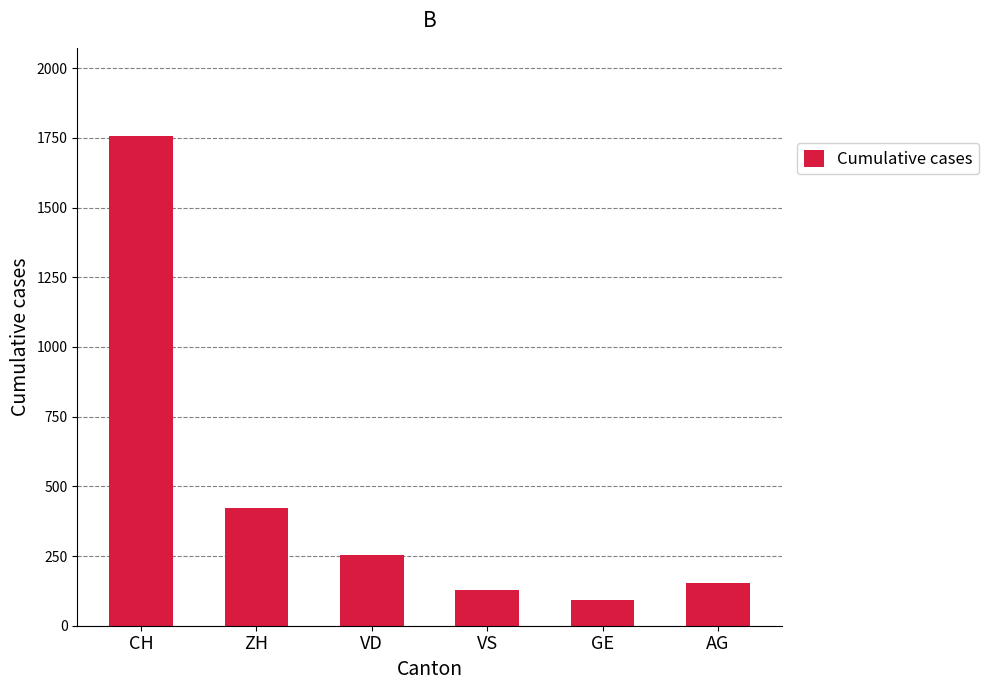

What is the ratio of the value at VD to the value at CH?

0.1